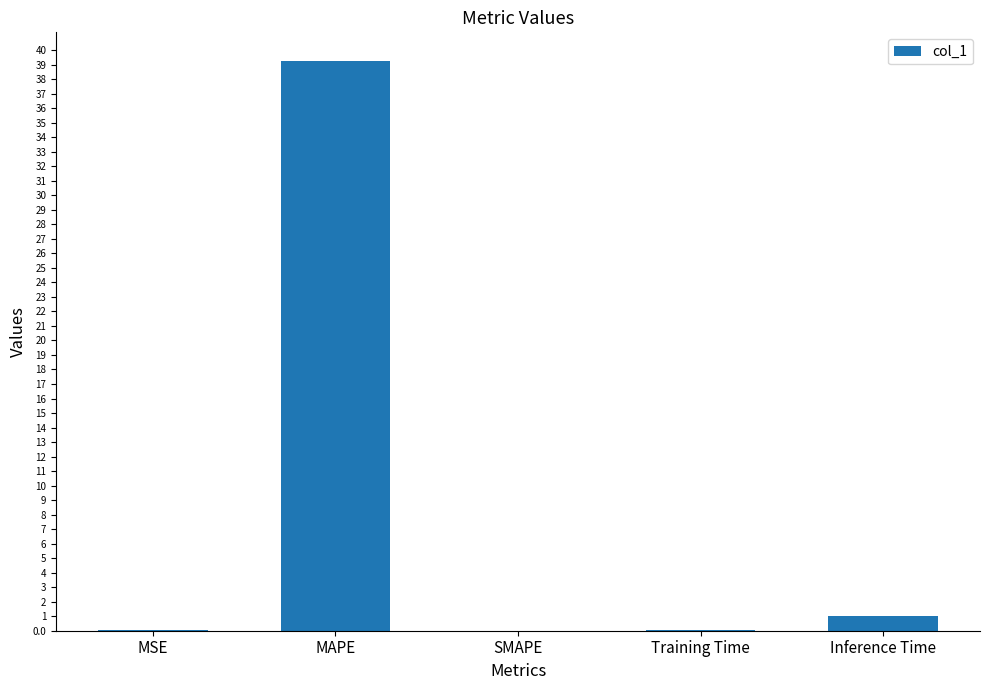

What is the greatest value displayed?

39.3